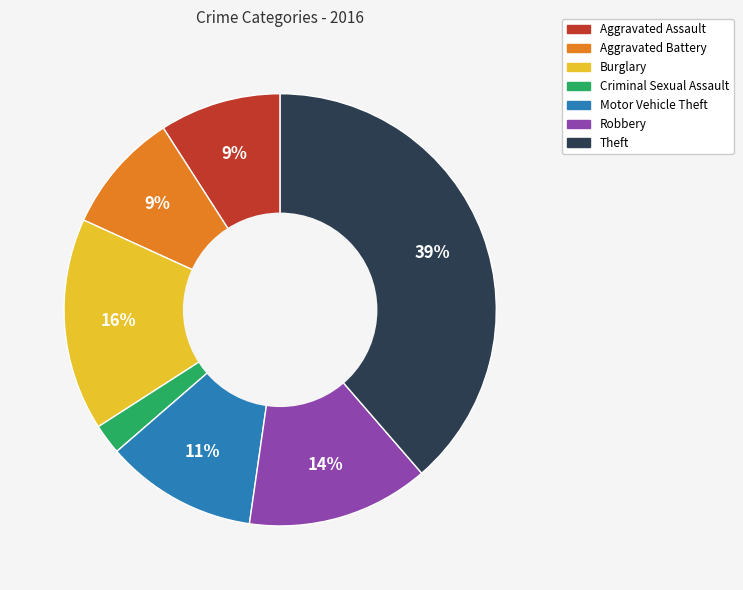

Which category has the biggest portion of the pie?

Theft